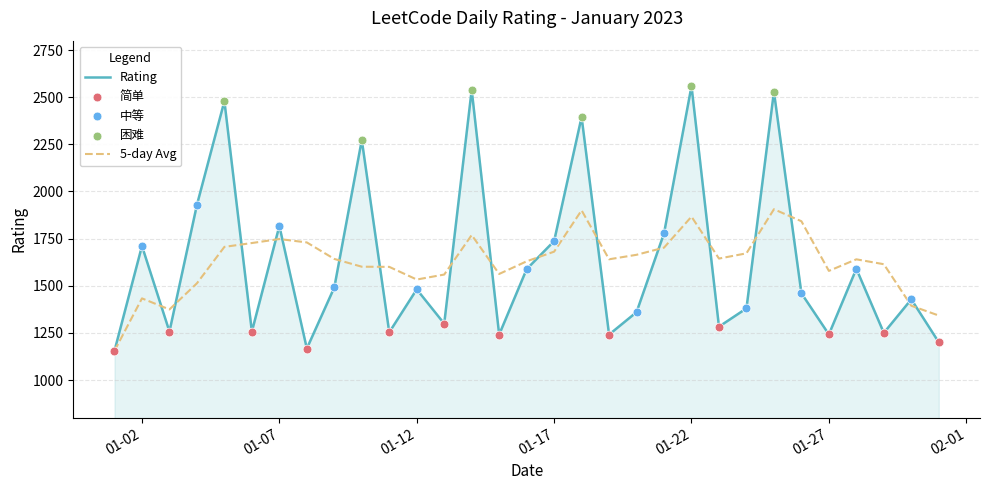

Which series has the largest range (max minus min)?

Rating